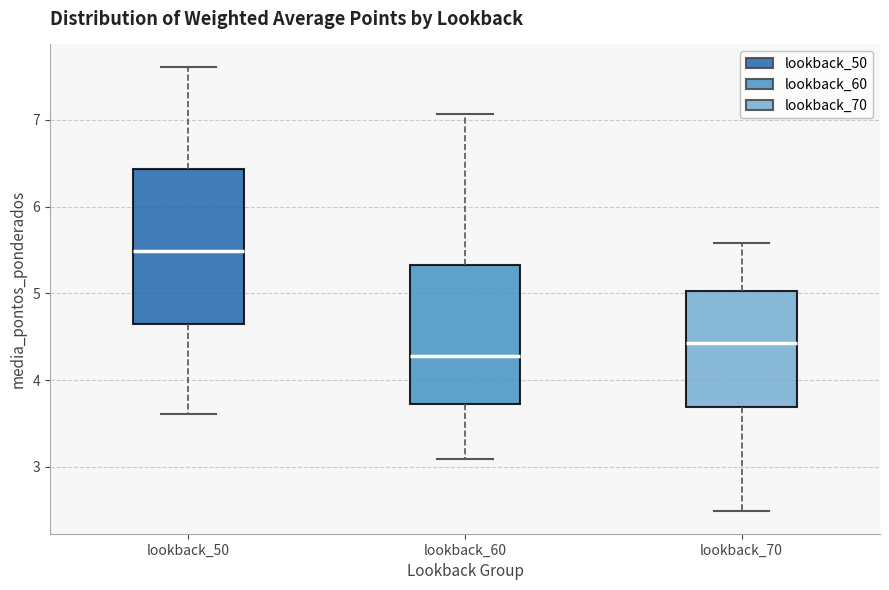

Reading left to right, read every box against the y-axis: the position of its median line, the range the box covers, and the ends of its whiskers. The values are not printed on the chart, so give them approximately, as read against the axis.

lookback_50: median 5.5, box 4.7 to 6.4, whiskers 3.6 to 7.6
lookback_60: median 4.3, box 3.7 to 5.3, whiskers 3.1 to 7.1
lookback_70: median 4.4, box 3.7 to 5.0, whiskers 2.5 to 5.6